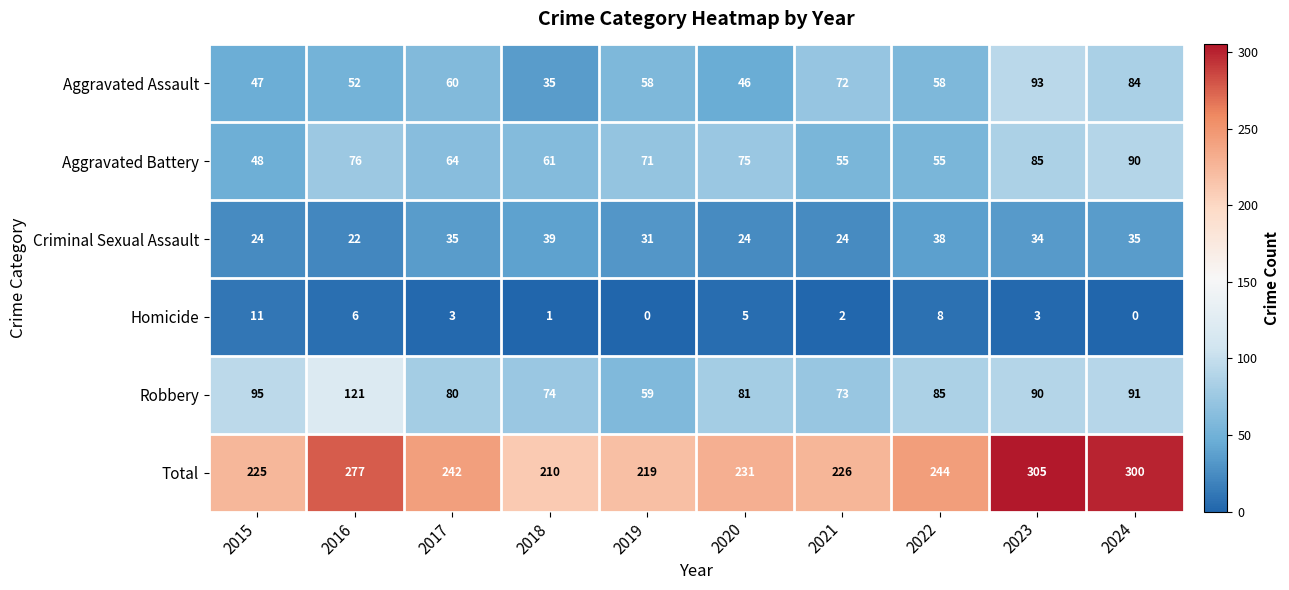

The Criminal Sexual Assault series shows 18 at 2024. True or false?

False